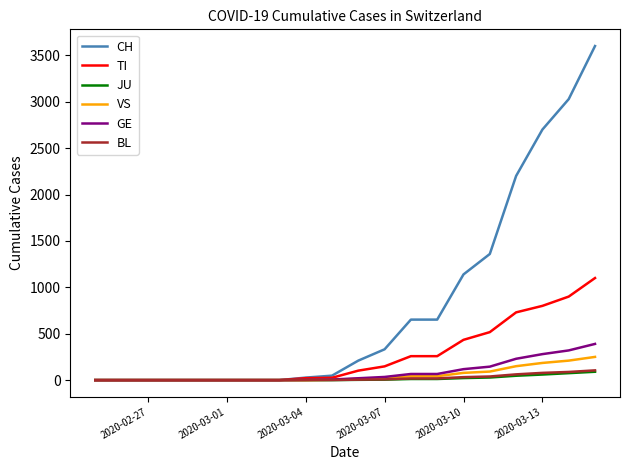

Is this an area chart (filled region under the line)?

No